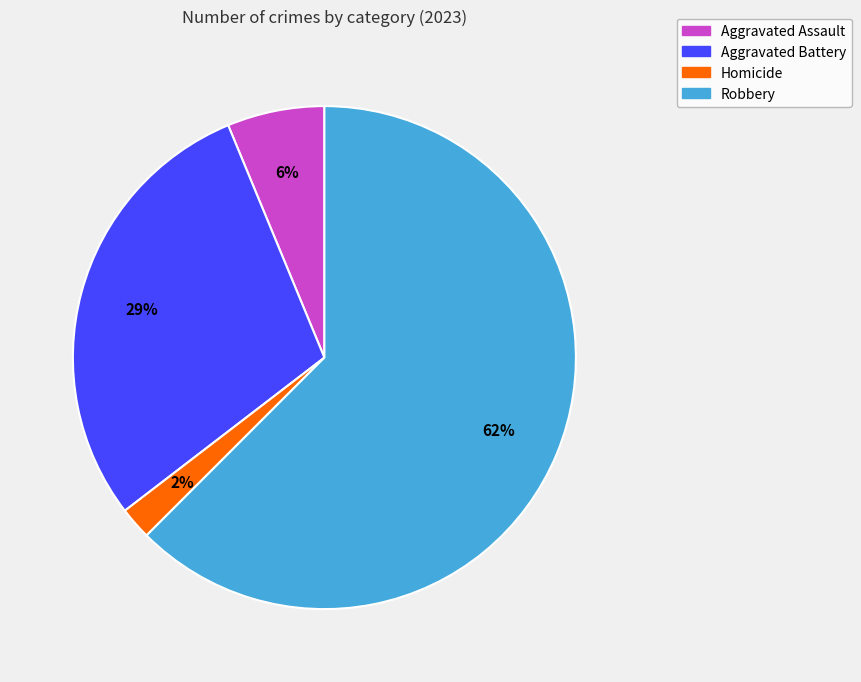

Is there any slice that represents more than half of the pie?

Yes